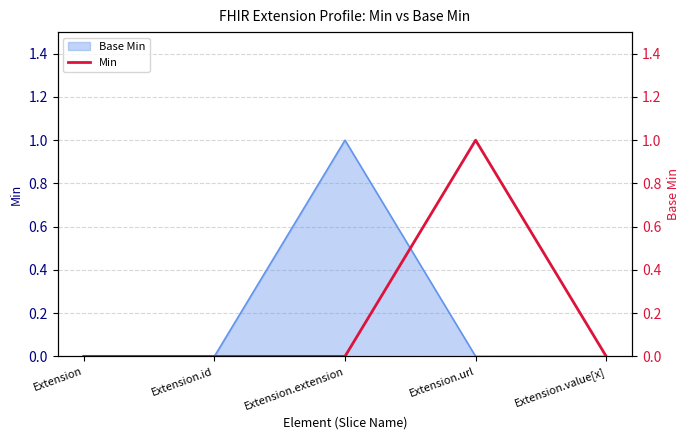

How many values are between 0 and 1?

5